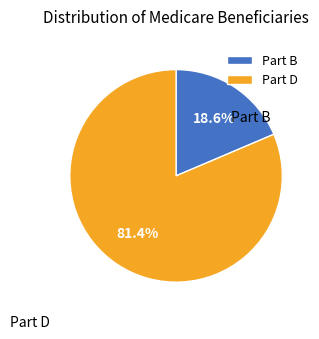

Which has a higher value, Part D or Part B?

Part D